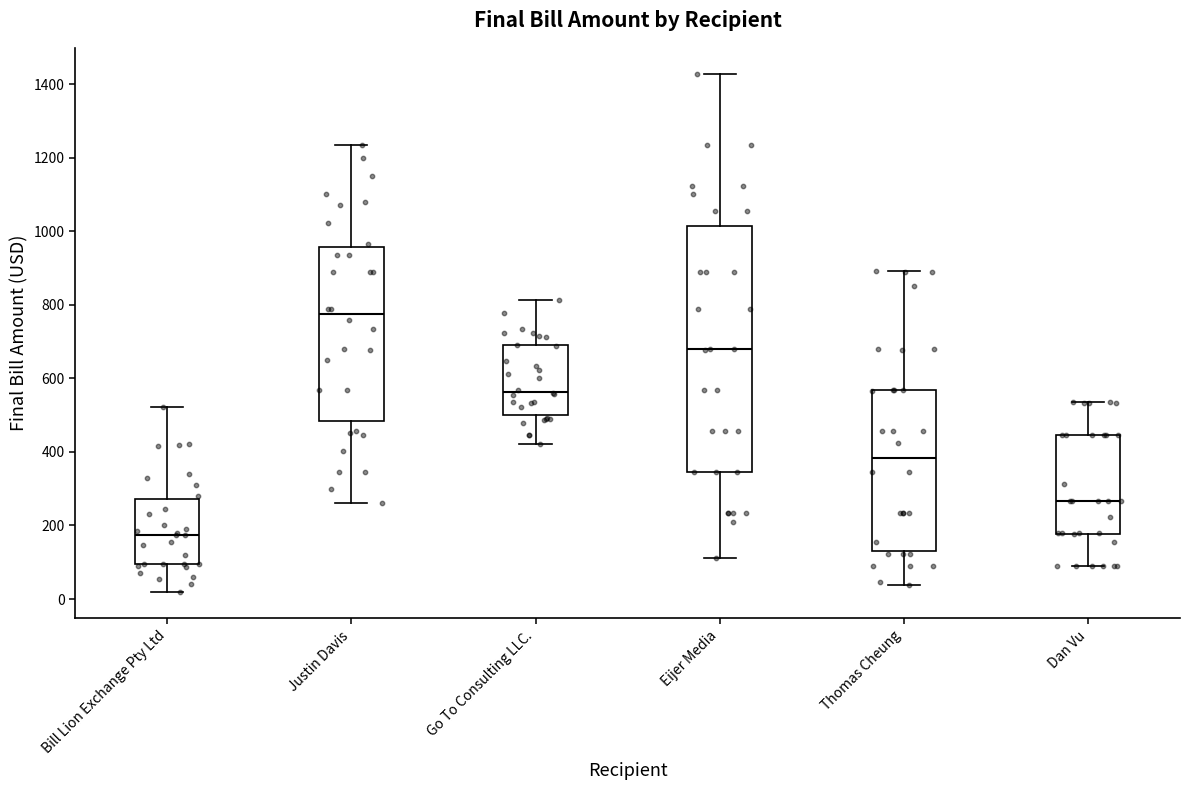

Reading left to right, transcribe this box plot: for each box, give where its median line is, the range the box spans, and where its two whiskers end, as read against the y-axis. The values are not printed on the chart, so give them approximately, as read against the axis.

Bill Lion Exchange Pty Ltd: median 180, box 100 to 280, whiskers 20 to 520
Justin Davis: median 780, box 480 to 960, whiskers 260 to 1240
Go To Consulting LLC.: median 560, box 500 to 680, whiskers 420 to 820
Eijer Media: median 680, box 340 to 1020, whiskers 120 to 1420
Thomas Cheung: median 380, box 140 to 560, whiskers 40 to 900
Dan Vu: median 260, box 180 to 440, whiskers 80 to 540